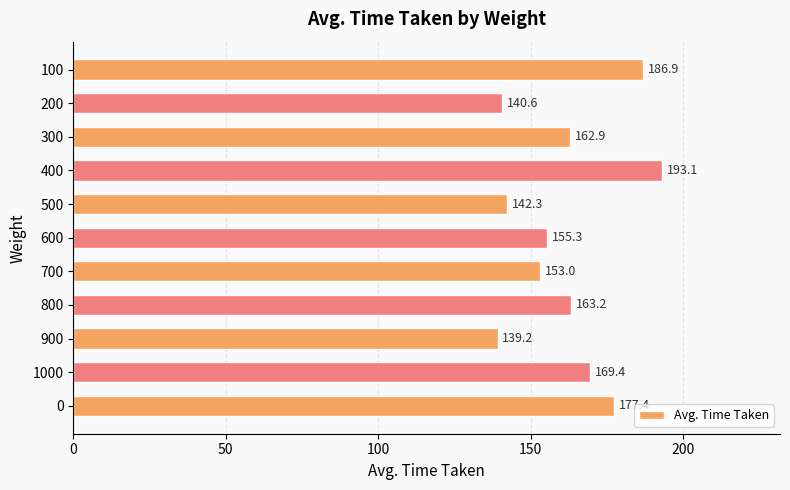

What is the sum of all values?

1783.2